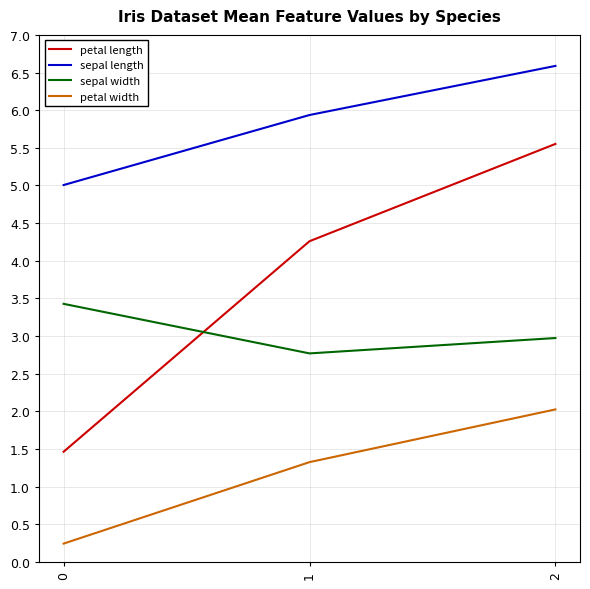

What is the greatest value displayed?

6.6